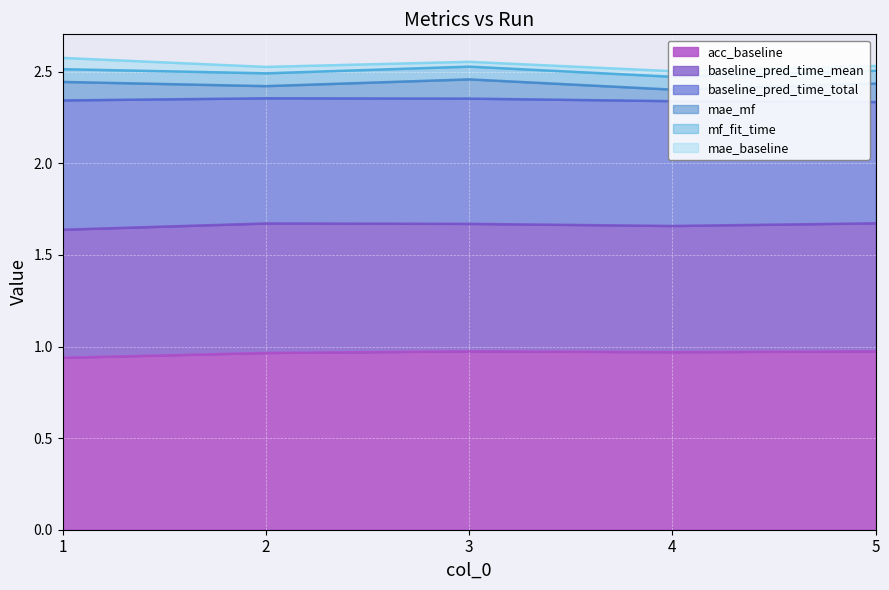

Between 4 and 3, which is larger?

3